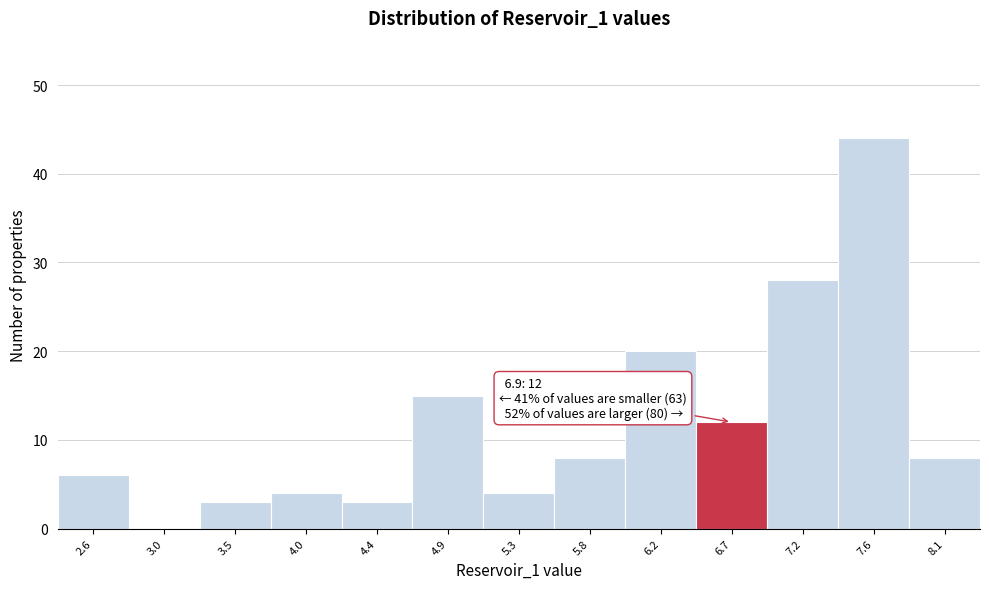

Reading left to right, transcribe all the data shown in this chart.

2.6=6	3.0=0	3.5=3	4.0=4	4.4=3	4.9=15	5.3=4	5.8=8	6.2=20	6.7=12	7.2=28	7.6=44	8.1=8